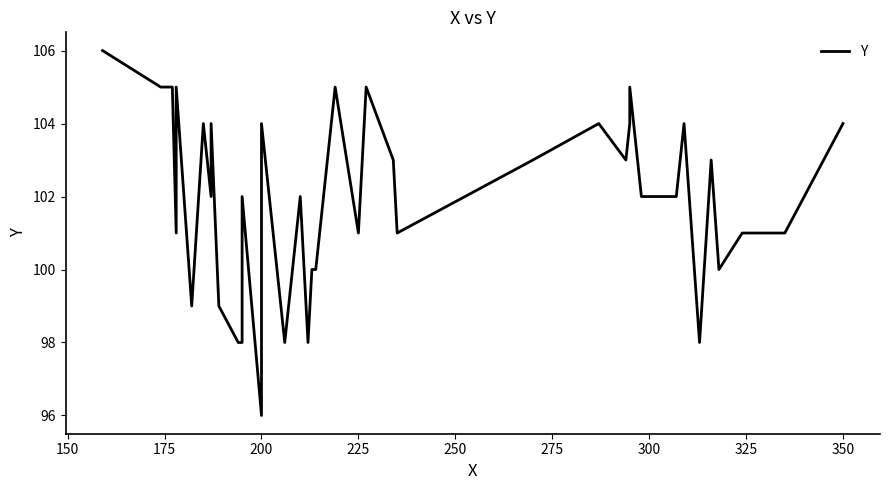

How many interior local valleys (lower than both neighbors) does the data have?

11